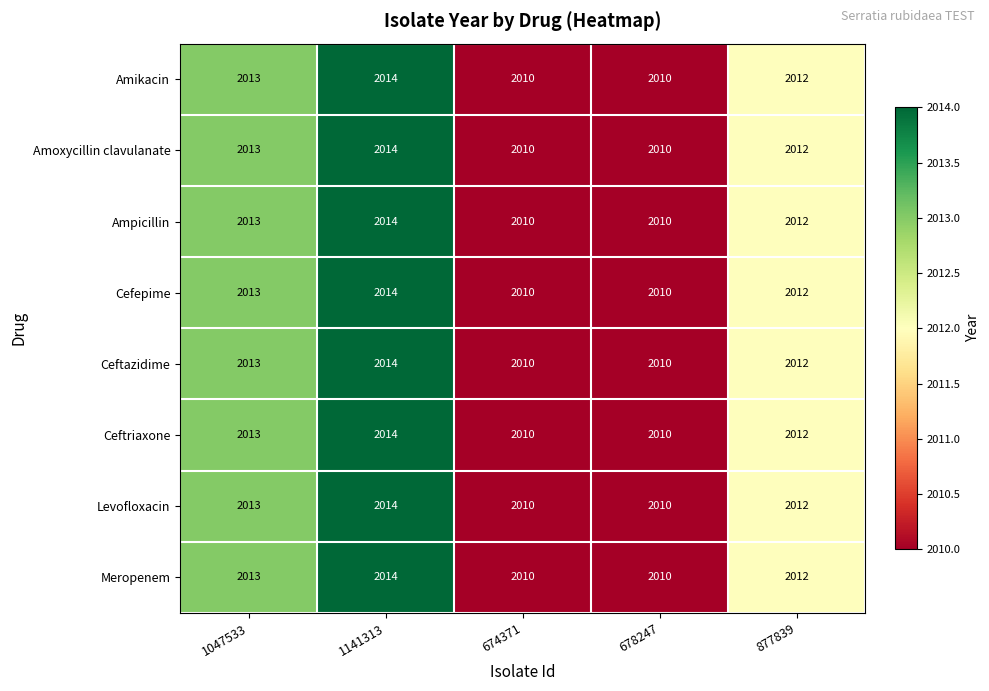

At how many categories does at least one series exceed 2011?

3